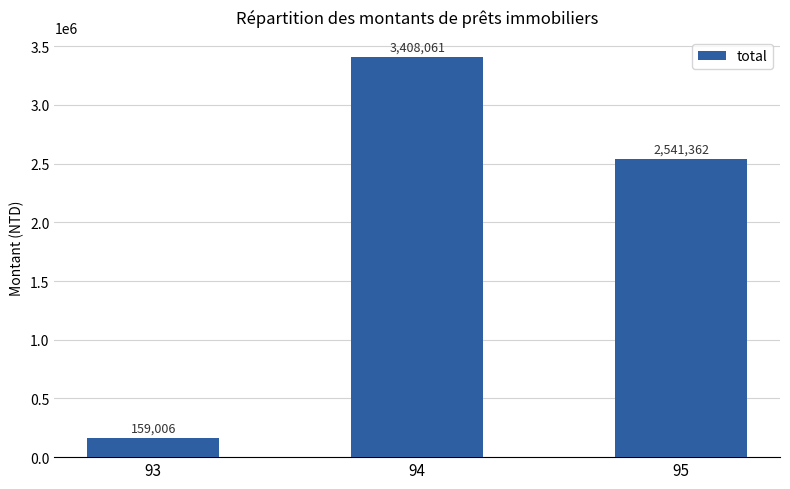

What is the value of the 1st bar from the left?

159006